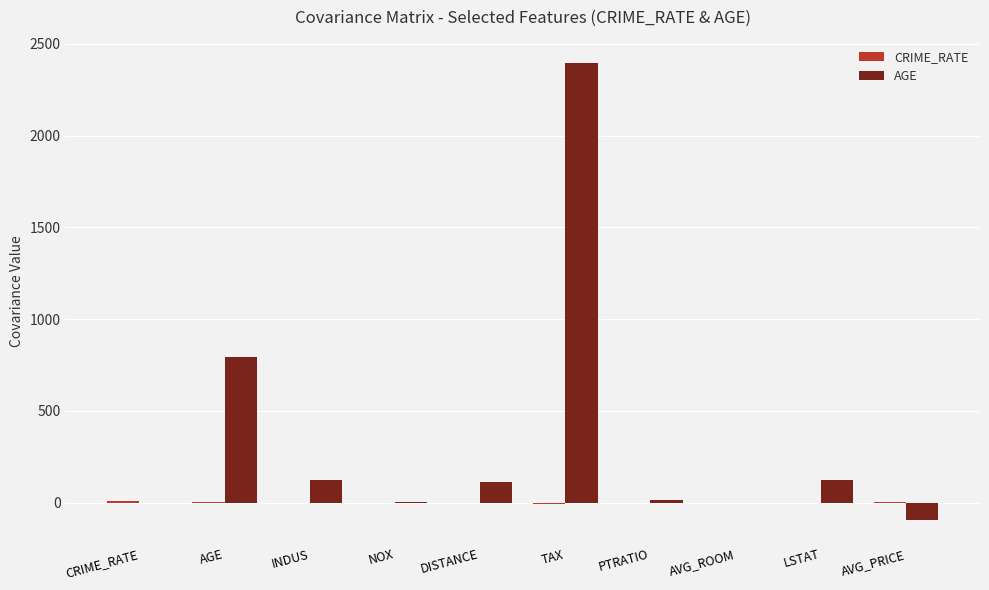

At which label is AGE closest to 1150?

AGE